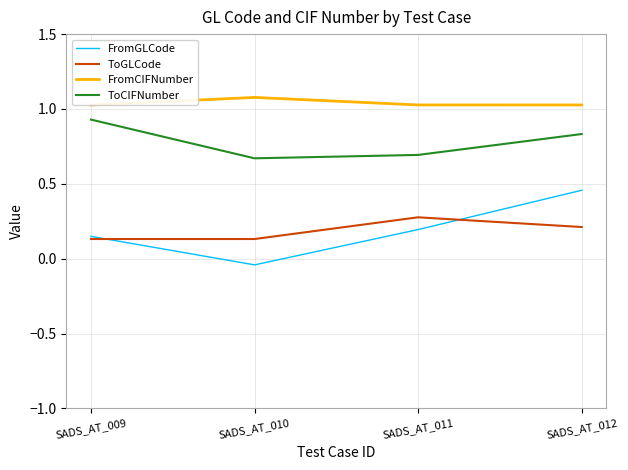

Does the chart have visible grid lines?

Yes